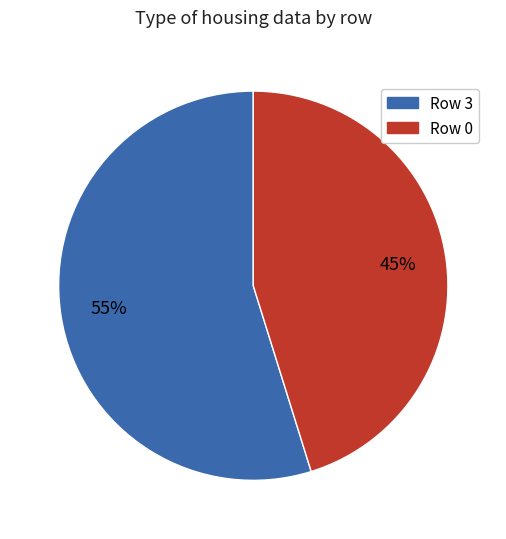

To the nearest percent, what is the difference between the largest and smallest slice percentages?

10%